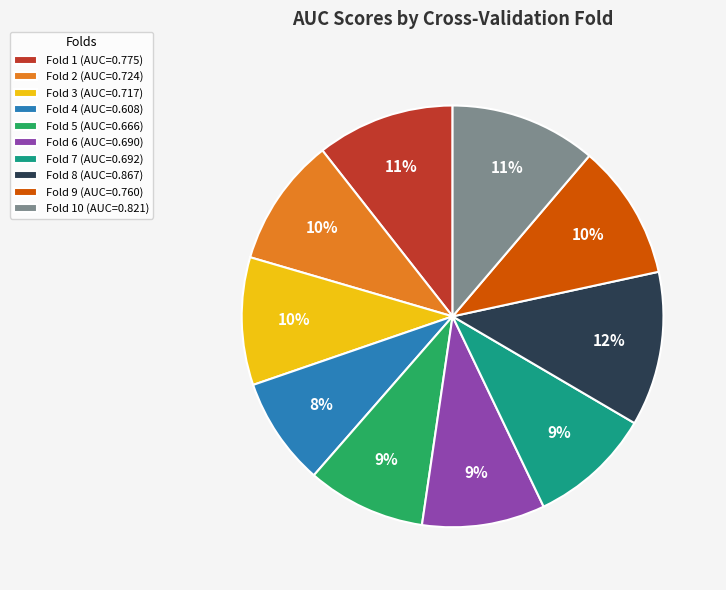

Combined, do Fold 6 (AUC=0.690) and Fold 8 (AUC=0.867) account for over 50%?

No